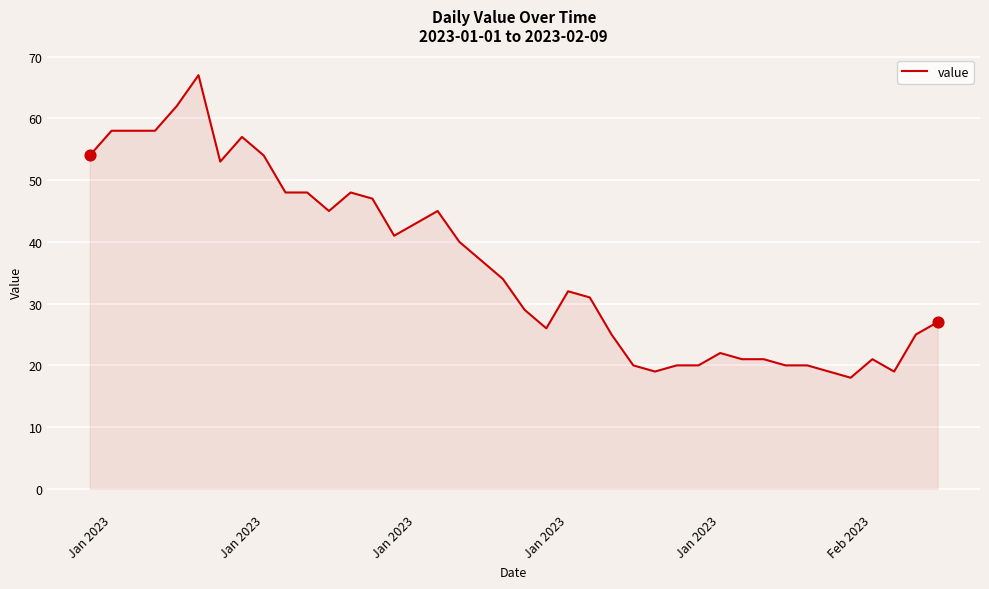

What is the difference between the maximum and minimum values?

49